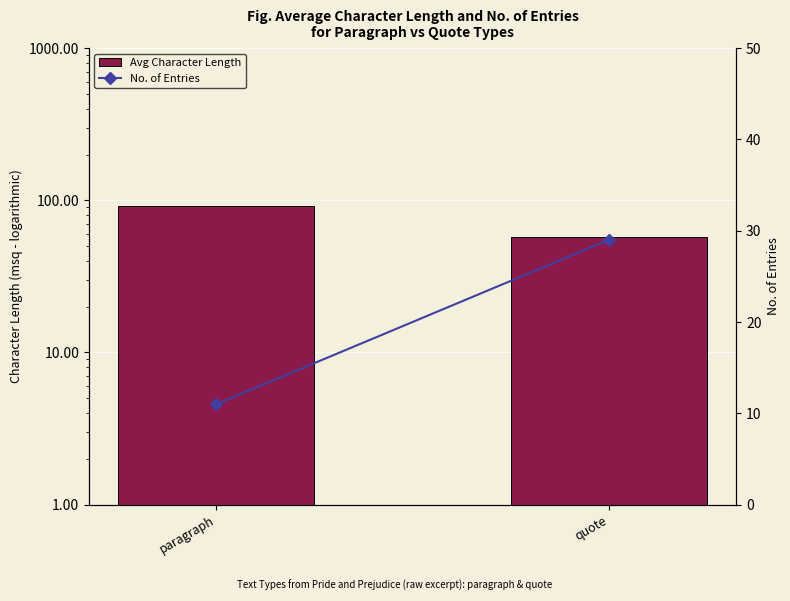

Which series has the largest total across all categories?

Avg Character Length